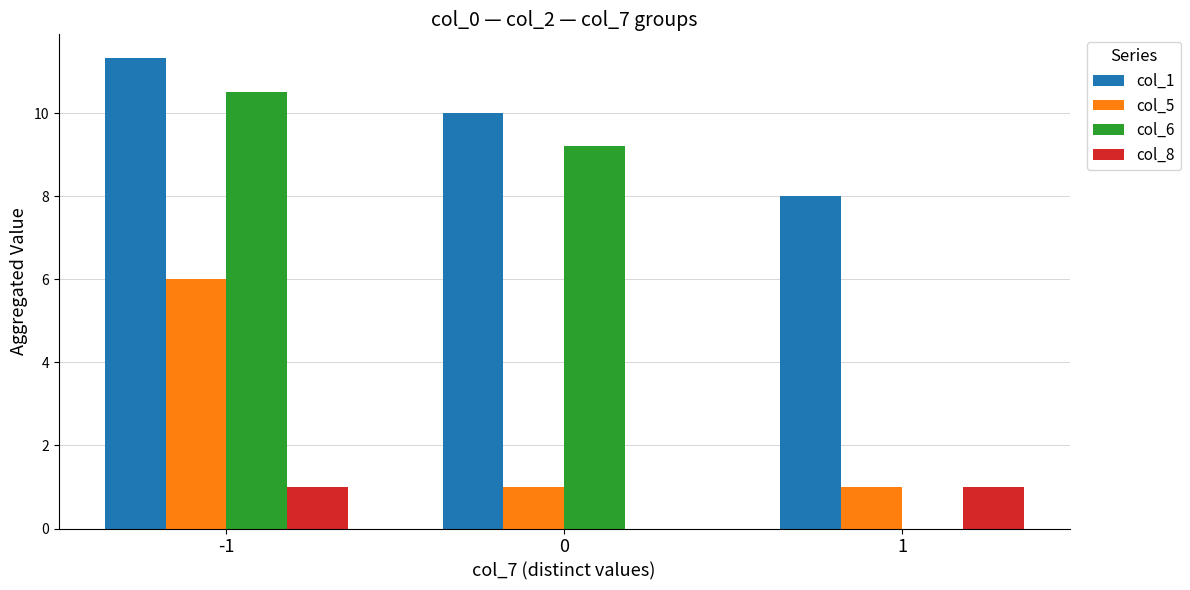

True or false: col_6 has a value of 2.6 at 0.

False